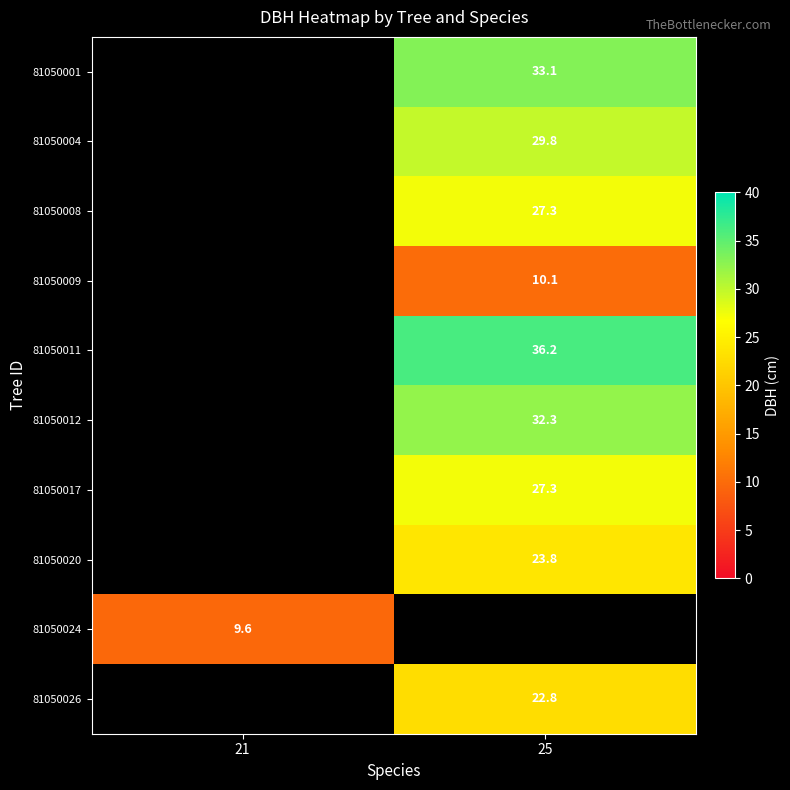

At which category does the chart reach its minimum across all series?

21